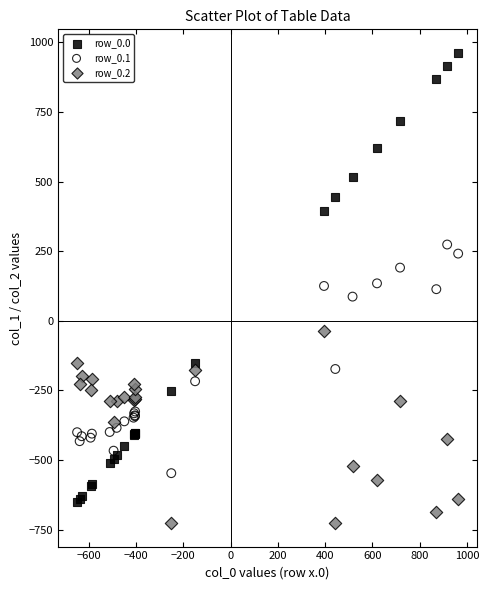

Which series has the largest Y range (max minus min)?

row_0.0